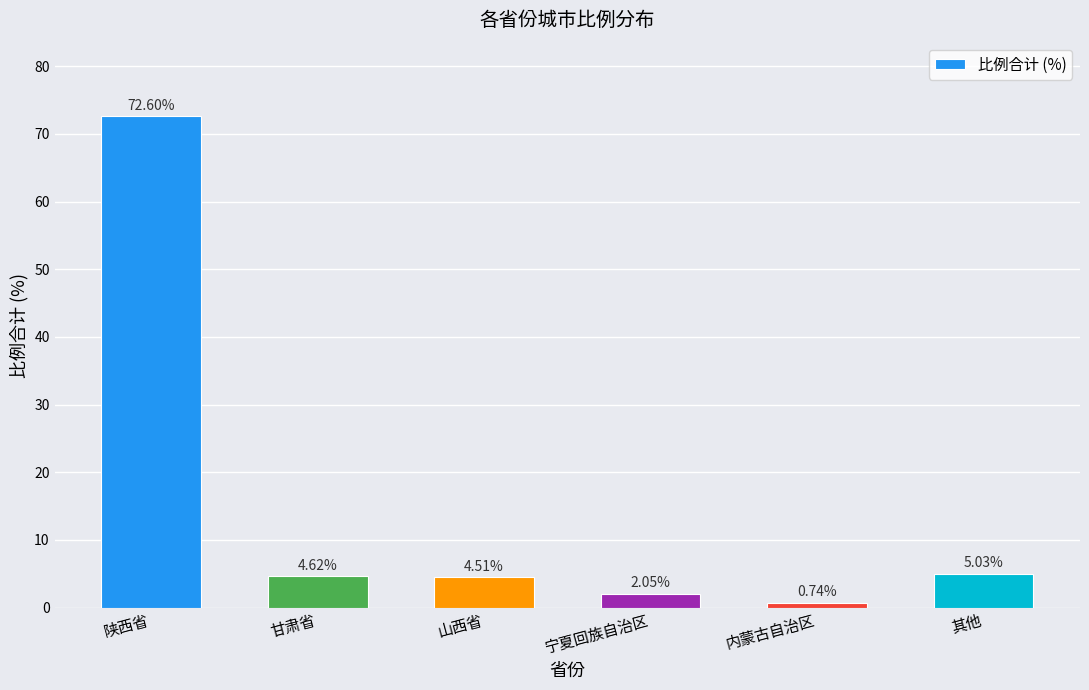

At which category does the chart reach its peak across all series?

陕西省